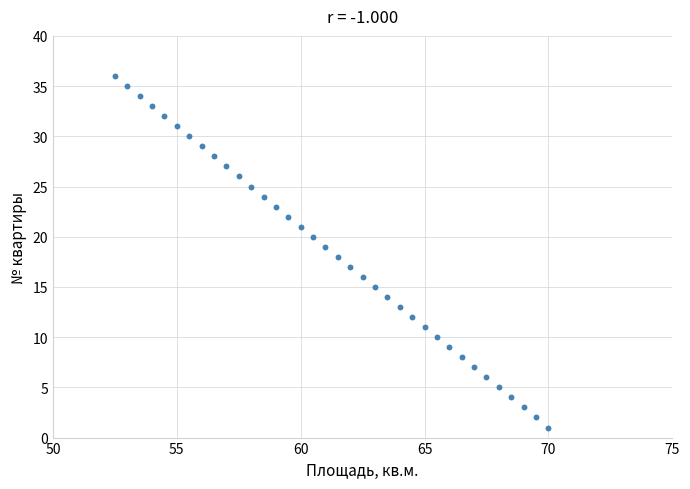

What is the range of Y values (max minus min)?

35